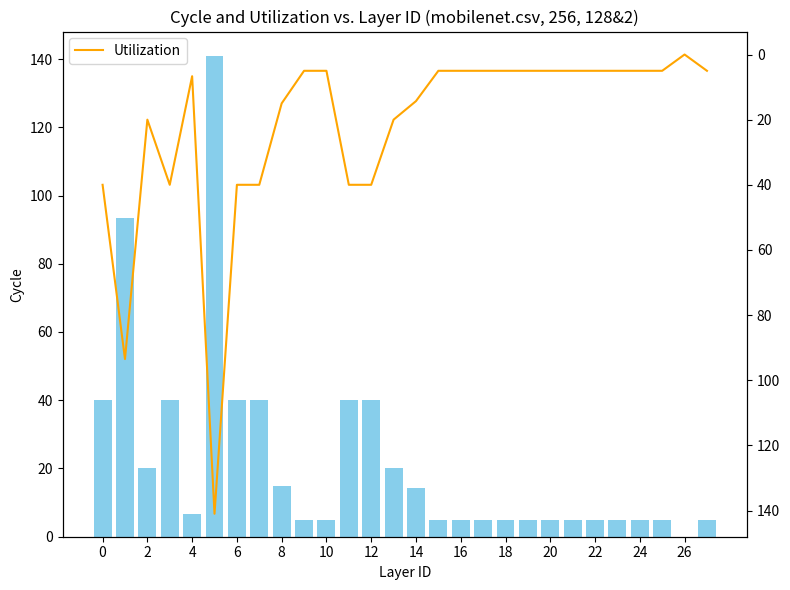

Reading left to right, transcribe all the data shown in this chart.

MFNRate: 40.0	93.5	20.0	40.0	6.7	141.0	40.0	40.0	15.0	5.0	5.0	40.0	40.0	20.0	14.3	5.0	5.0	5.0	5.0	5.0	5.0	5.0	5.0	5.0	5.0	5.0	0.0	5.0
Utilization: 40.0	93.5	20.0	40.0	6.7	141.0	40.0	40.0	15.0	5.0	5.0	40.0	40.0	20.0	14.3	5.0	5.0	5.0	5.0	5.0	5.0	5.0	5.0	5.0	5.0	5.0	0.0	5.0